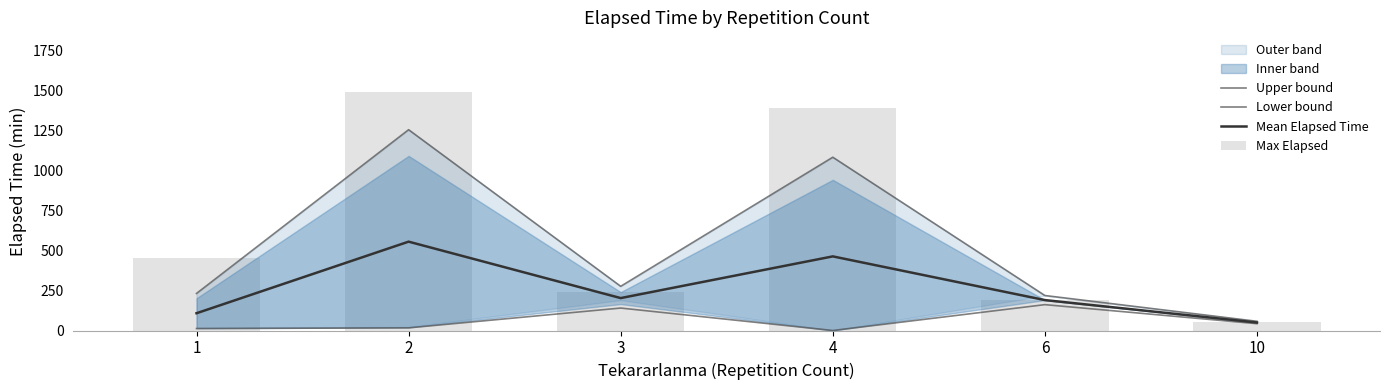

What is the total value across all series at 1?

801.6